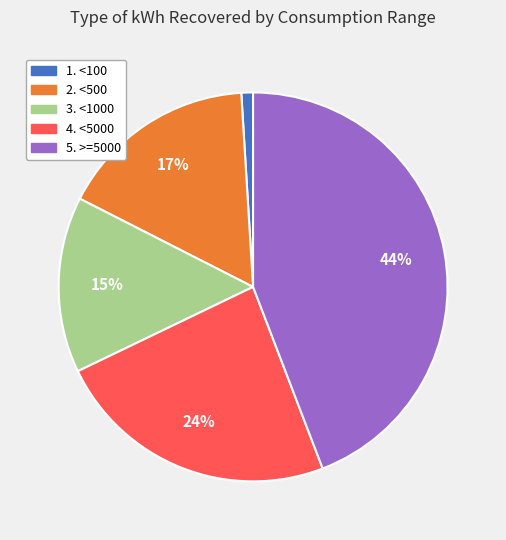

To the nearest percent, what is the average slice percentage?

20%